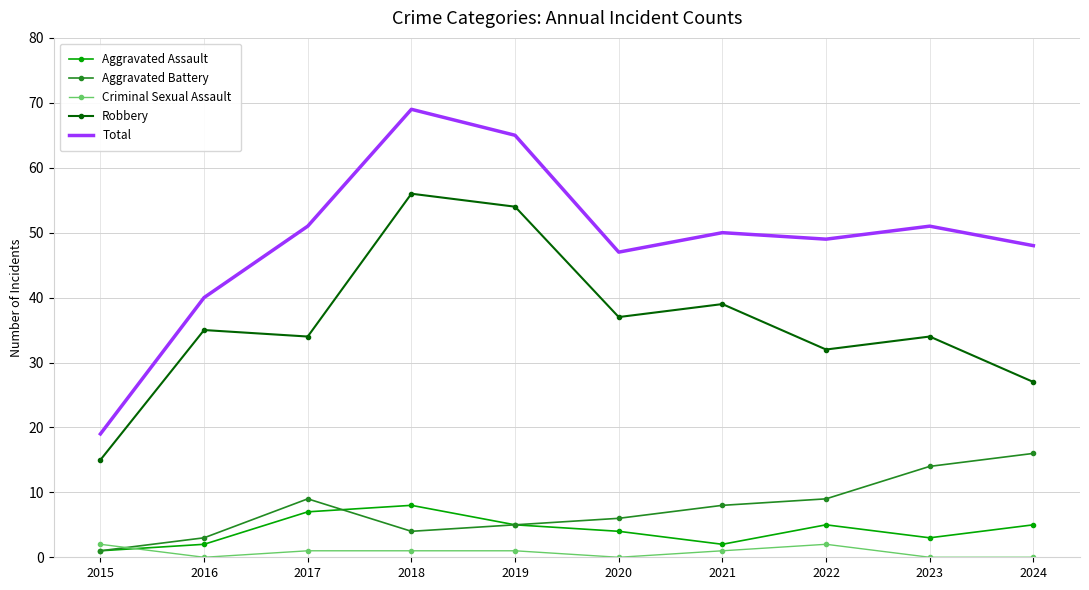

Which category has the lowest value in the Total series?

2015